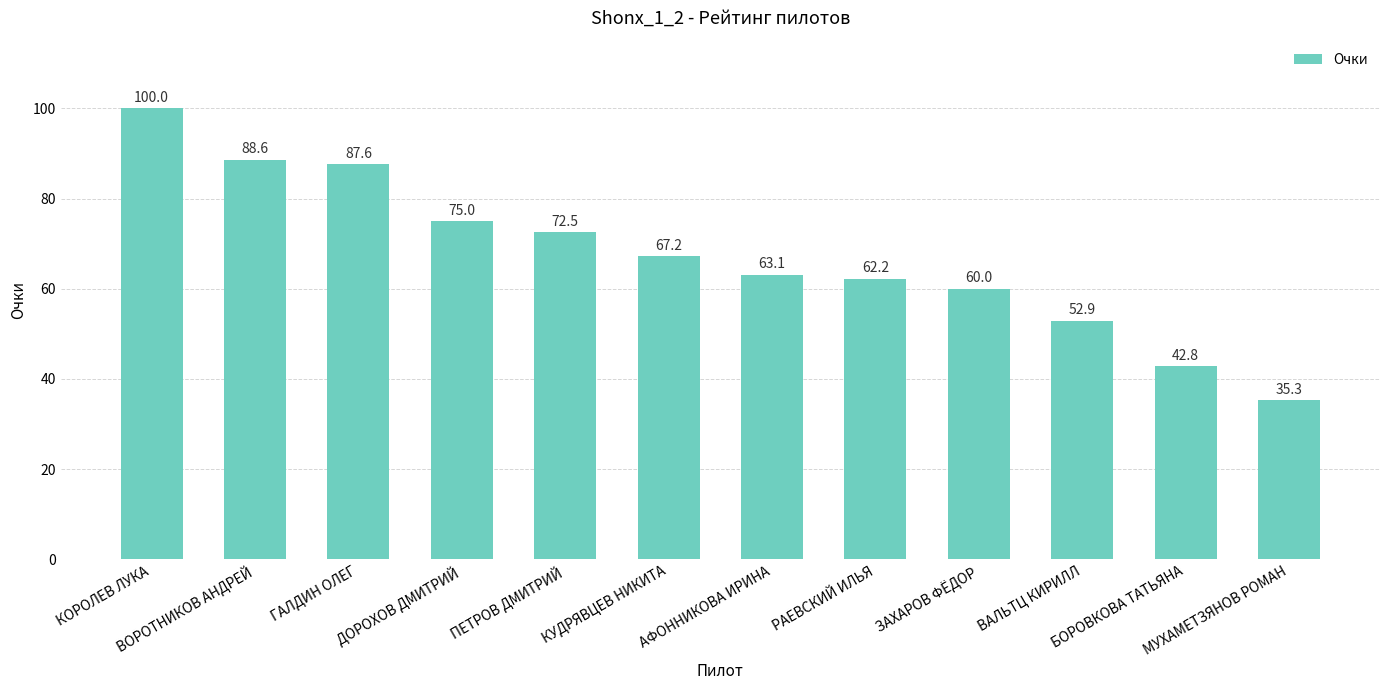

List the labels in order of value, largest first.

КОРОЛЕВ ЛУКА, ВОРОТНИКОВ АНДРЕЙ, ГАЛДИН ОЛЕГ, ДОРОХОВ ДМИТРИЙ, ПЕТРОВ ДМИТРИЙ, КУДРЯВЦЕВ НИКИТА, АФОННИКОВА ИРИНА, РАЕВСКИЙ ИЛЬЯ, ЗАХАРОВ ФЁДОР, ВАЛЬТЦ КИРИЛЛ, БОРОВКОВА ТАТЬЯНА, МУХАМЕТЗЯНОВ РОМАН